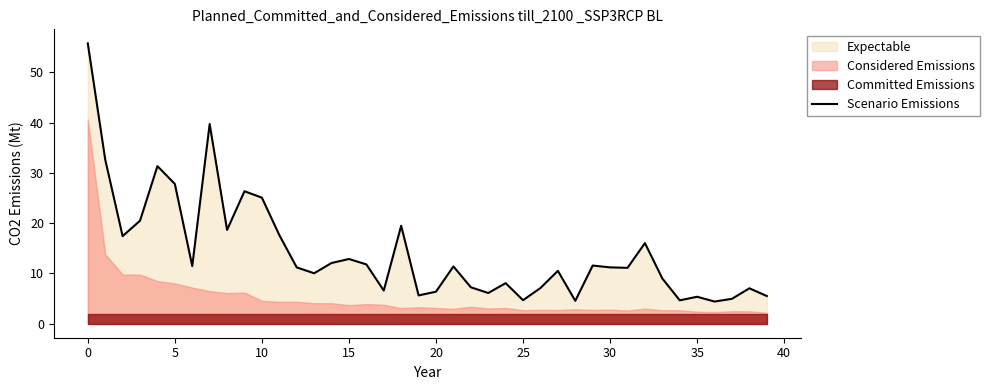

What is the lowest value of the Scenario Emissions series?

4.4